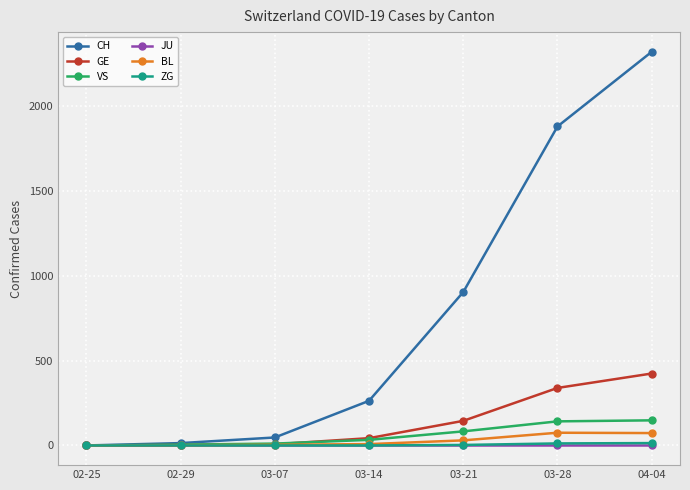

What is the value of the GE point at the 6th from the left?

339